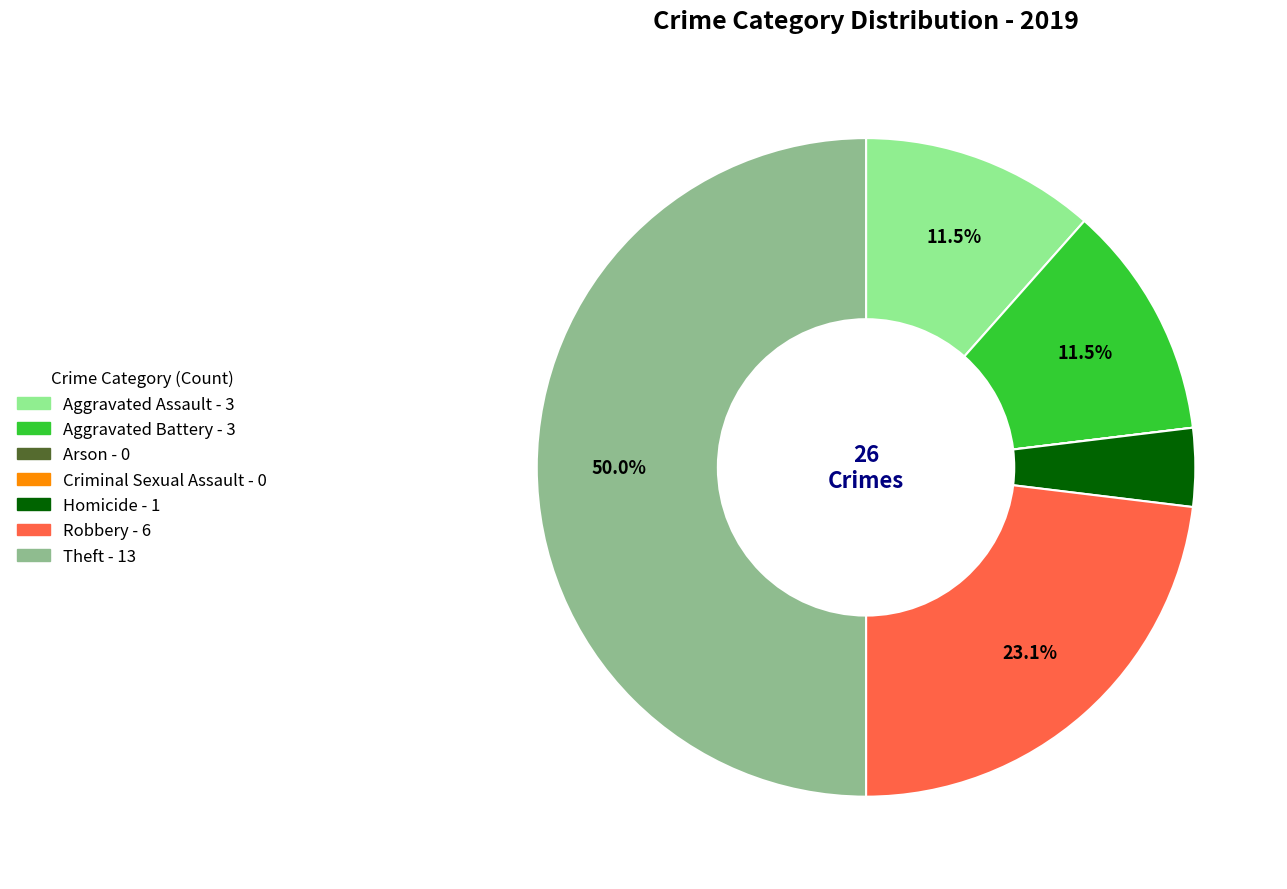

What portion of the pie excludes Robbery?

76.9%